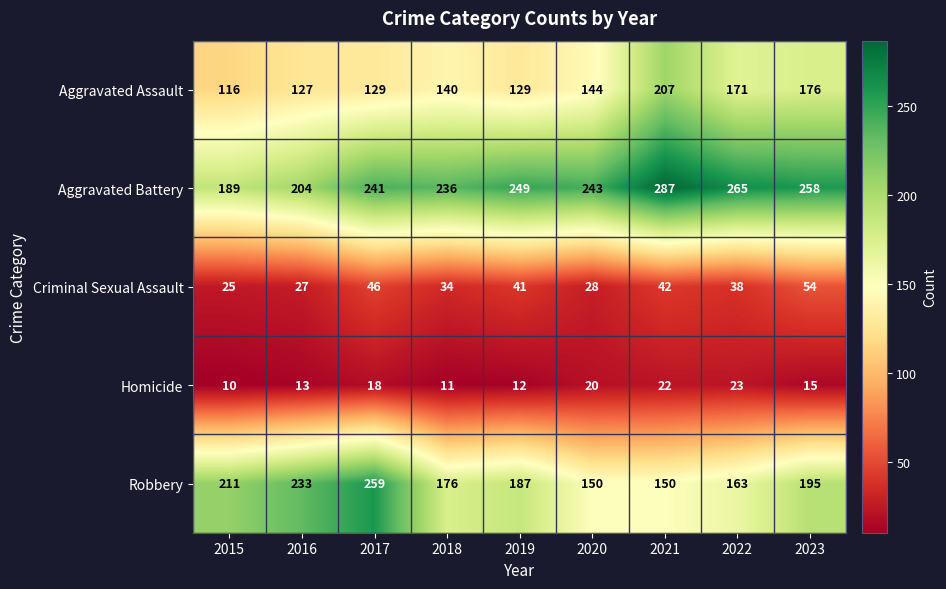

List the series in order of their peak value, highest first.

Aggravated Battery, Robbery, Aggravated Assault, Criminal Sexual Assault, Homicide